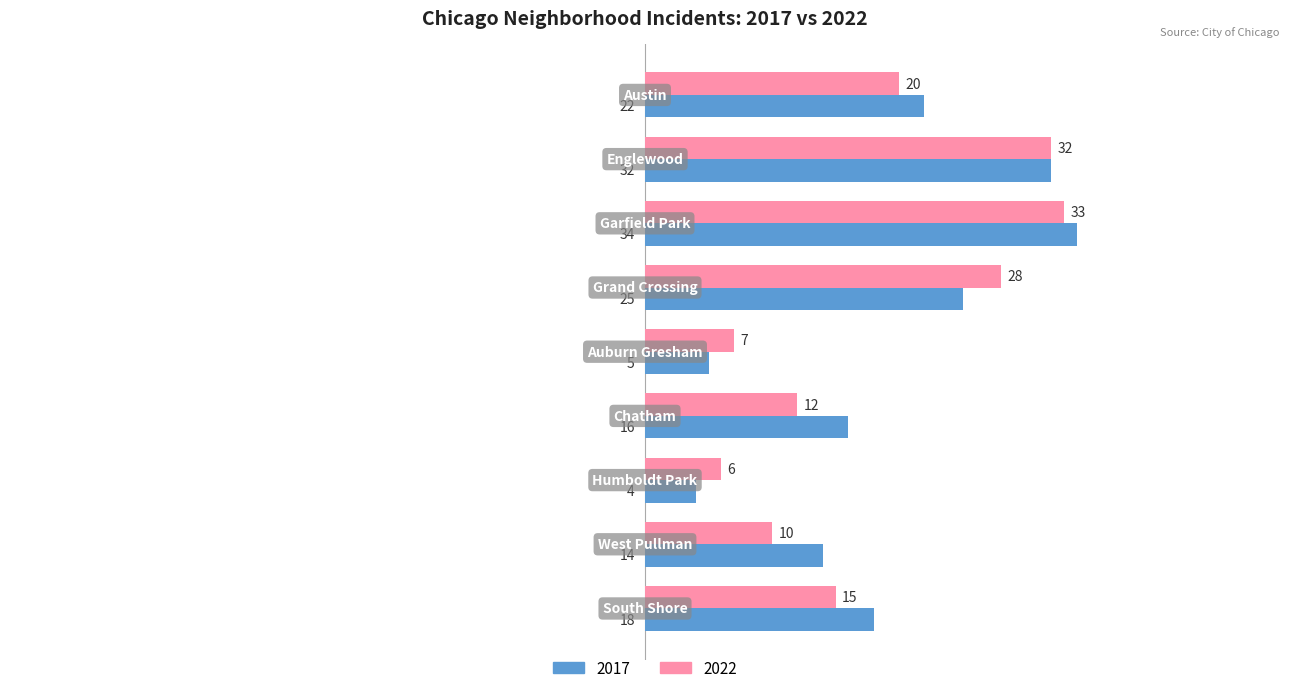

What is the smallest value displayed?

4